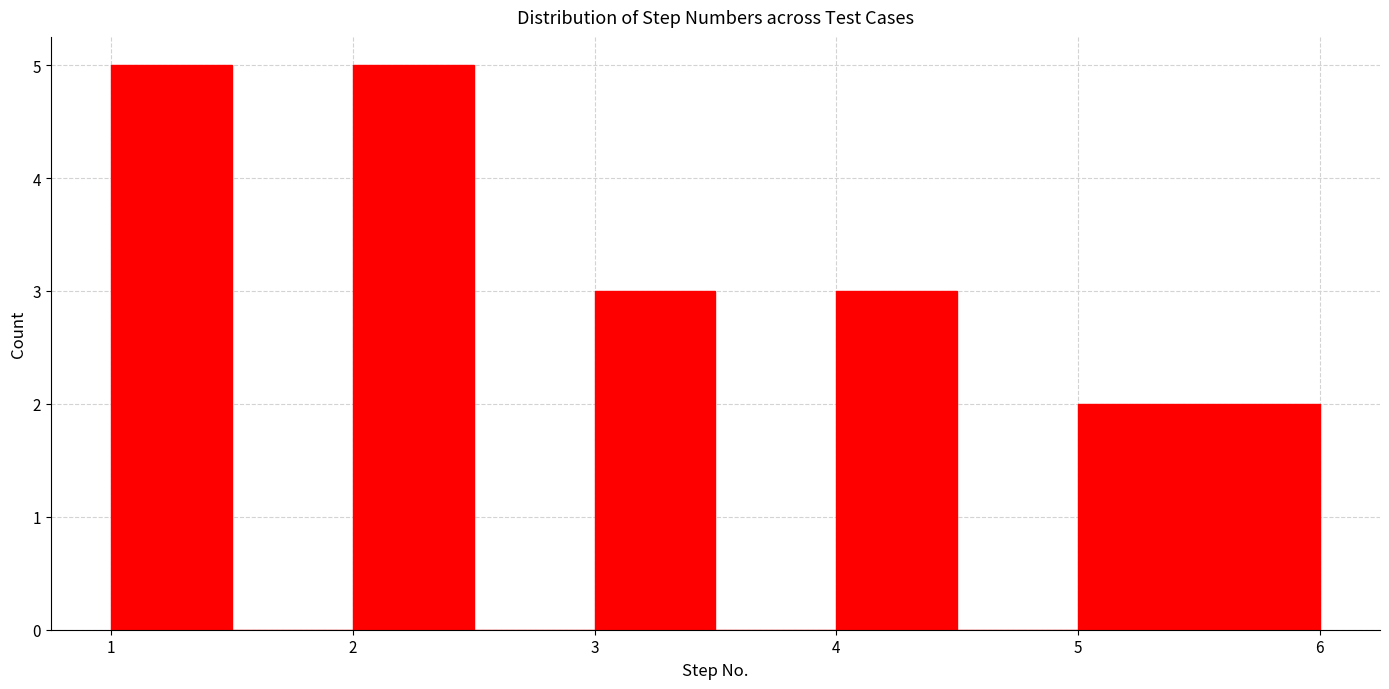

How tall is the bar that spans 2.0 to 2.5 on the x-axis? The values are not printed on the chart, so give them approximately, as read against the axis.

5